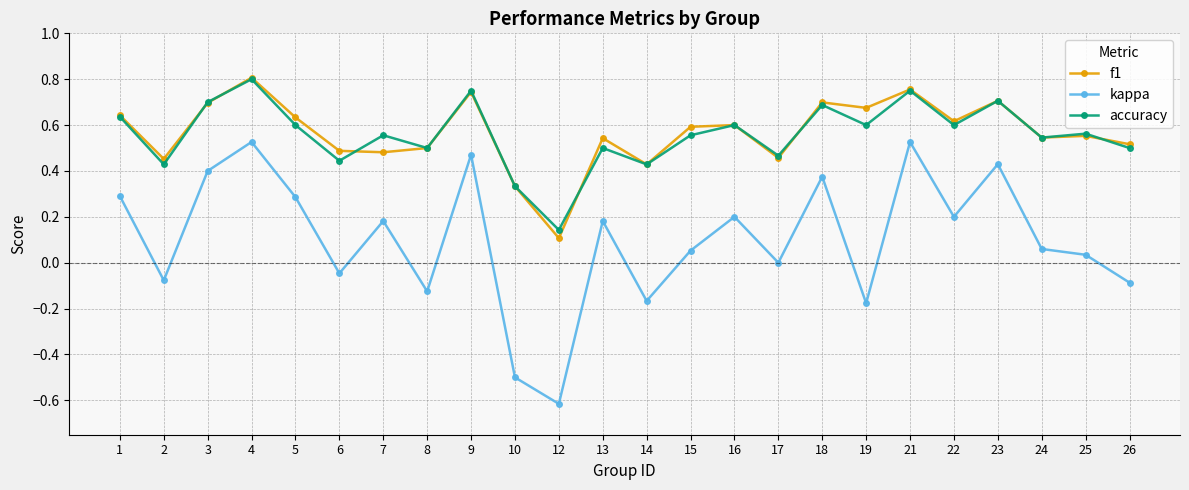

Is it true that f1 equals 0.6 at 2?

False